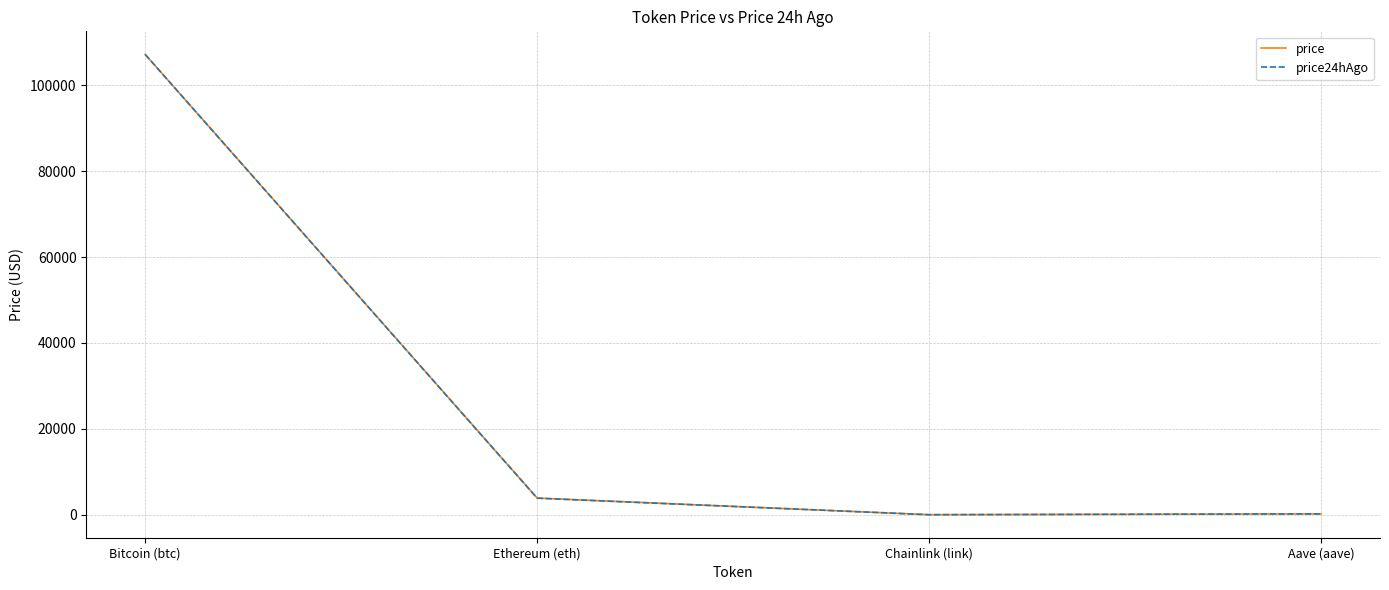

Which category has the highest value across all series?

Bitcoin (btc)